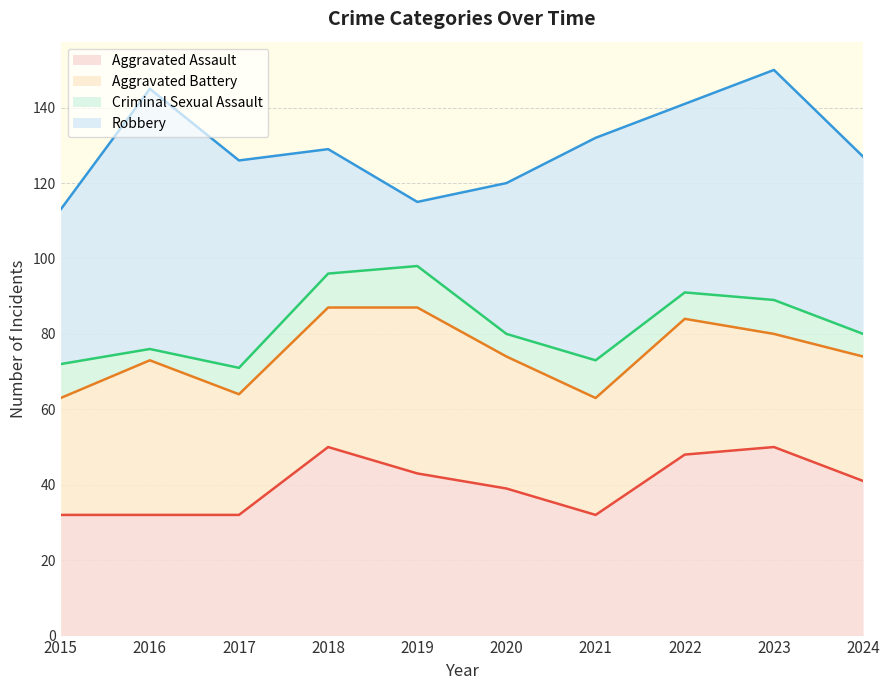

What is the lowest value of the Aggravated Assault series?

32